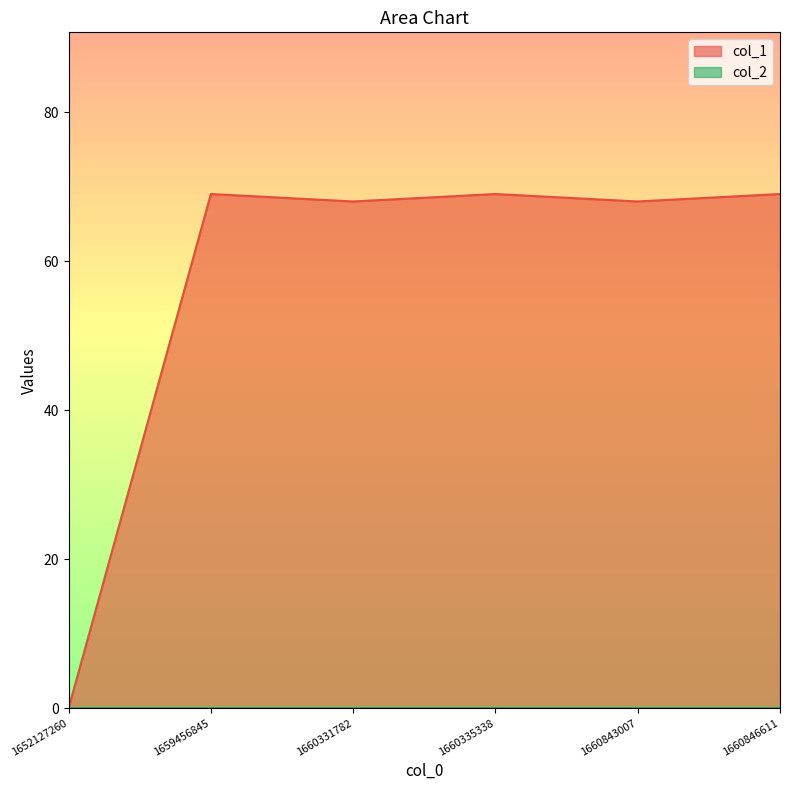

The value at 1659456845 is 69. True or false?

True